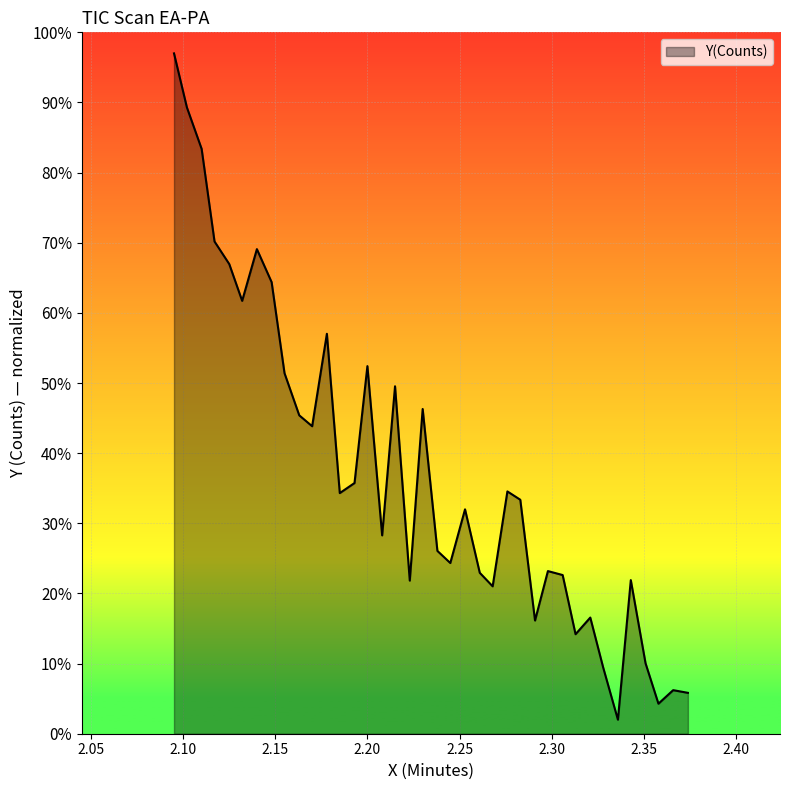

What is the difference between the maximum and minimum values?

95.0